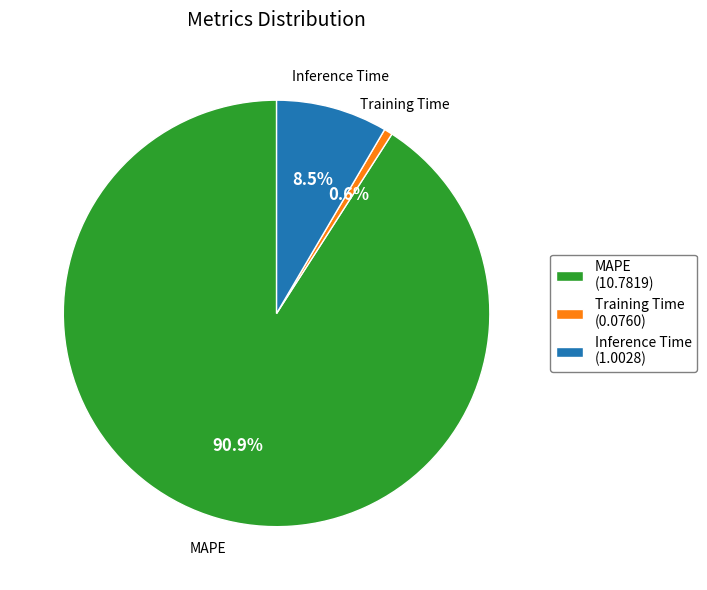

True or false: Inference Time accounts for 22% of the total.

False